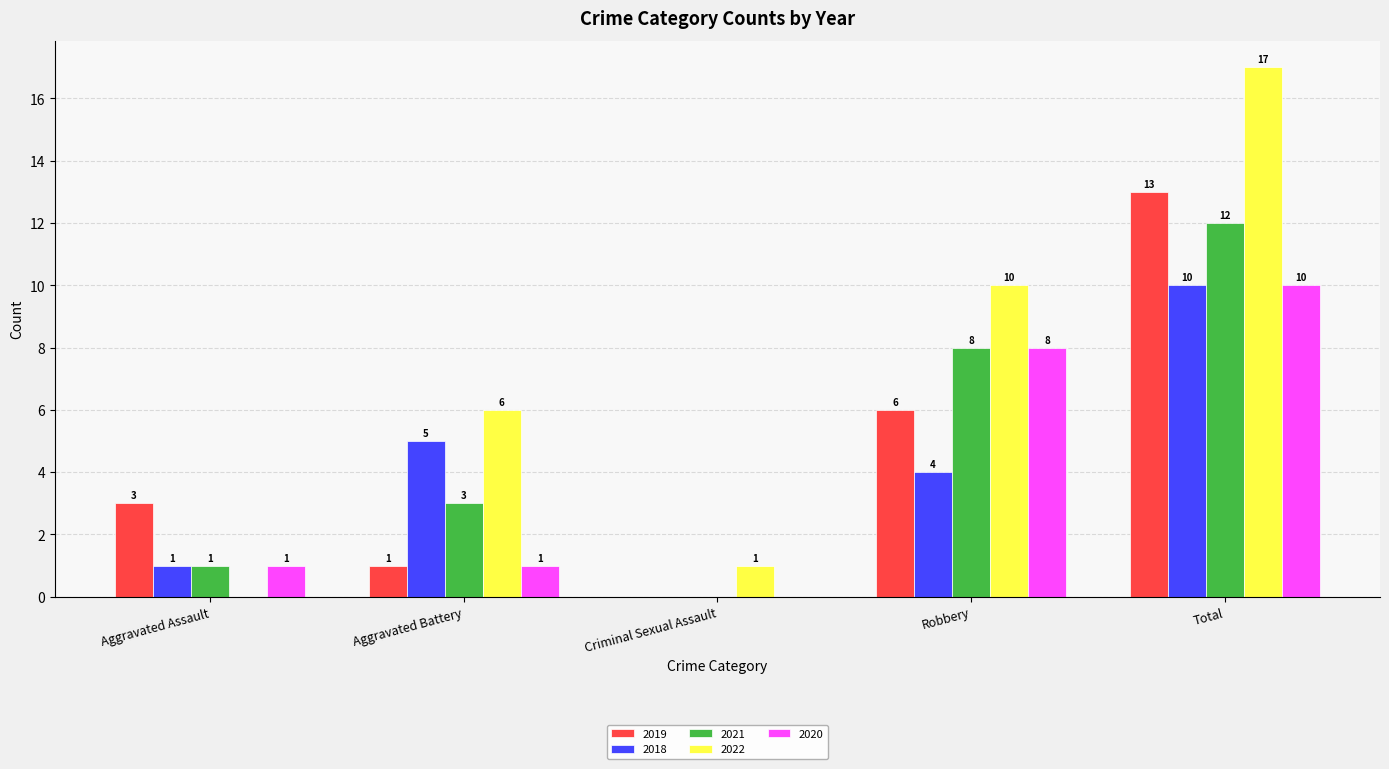

Reading left to right, extract all data points from this chart.

2019: 3	1	0	6	13
2018: 1	5	0	4	10
2021: 1	3	0	8	12
2022: 0	6	1	10	17
2020: 1	1	0	8	10